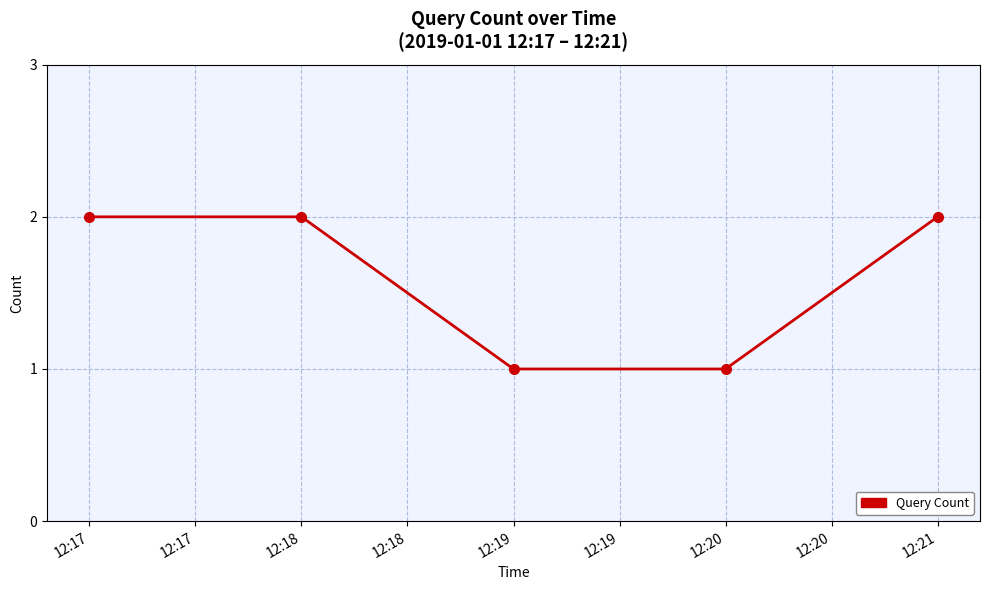

The value at 12:21 is 2. True or false?

True